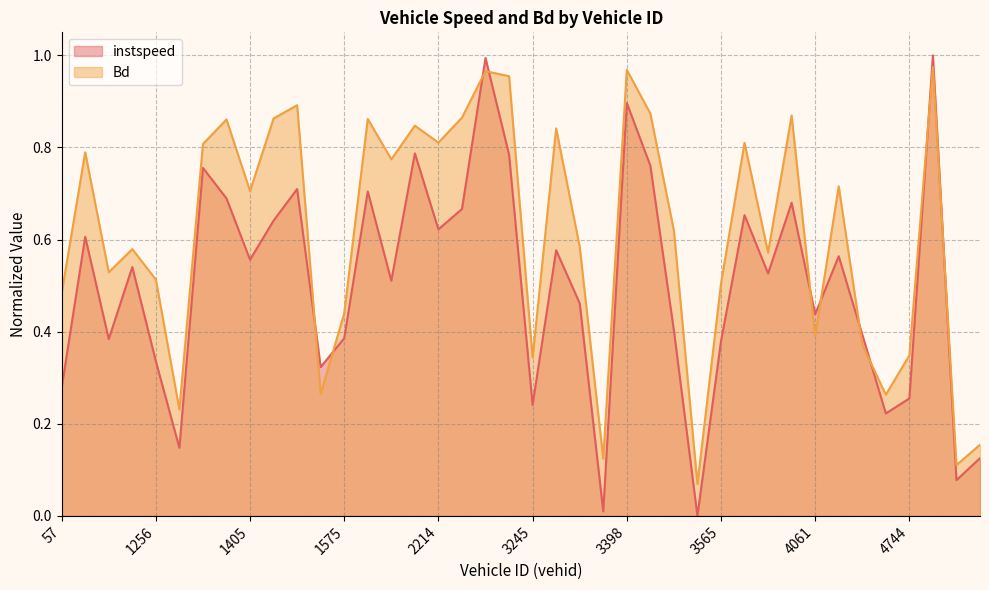

What is the total value across all series at 1417.0?

1.6